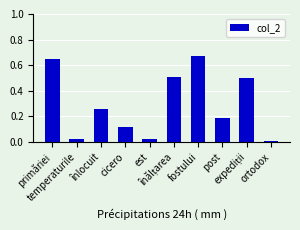

What is the sum of all values?

2.9